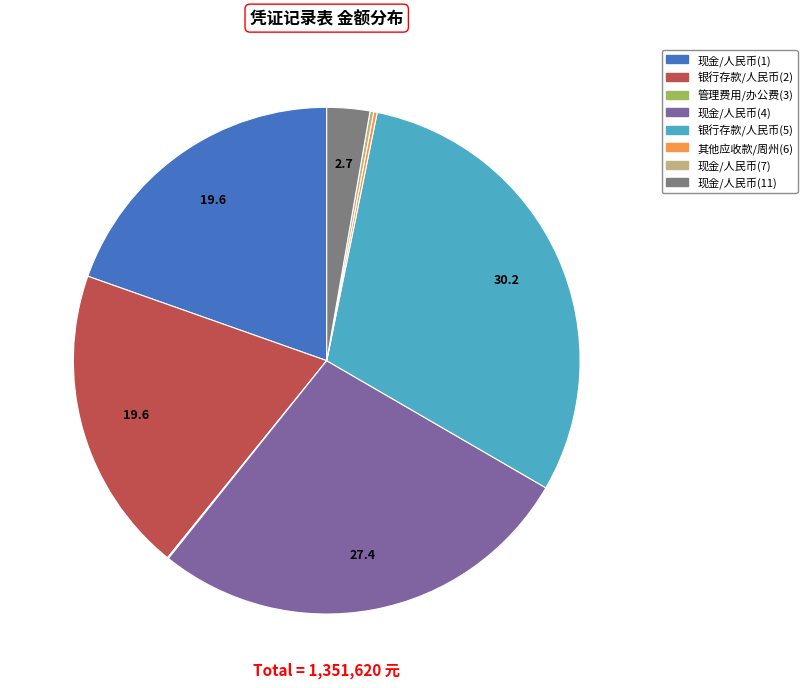

Is there a majority slice in this chart?

No